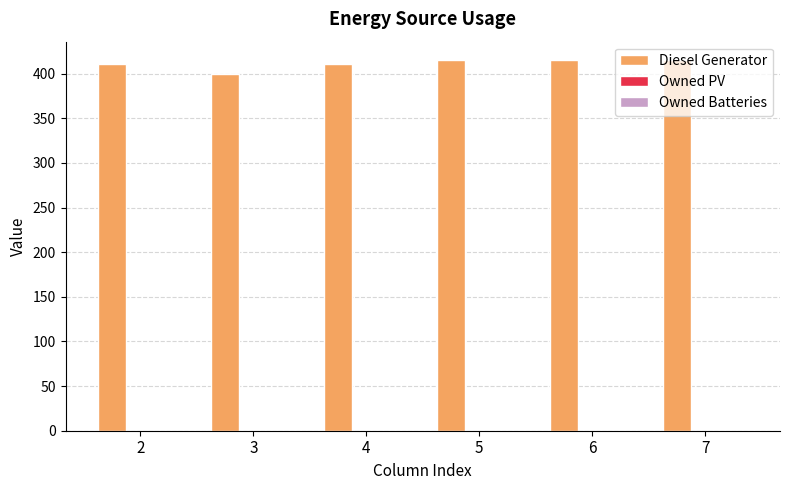

What is the value of the 4th bar from the left?

415